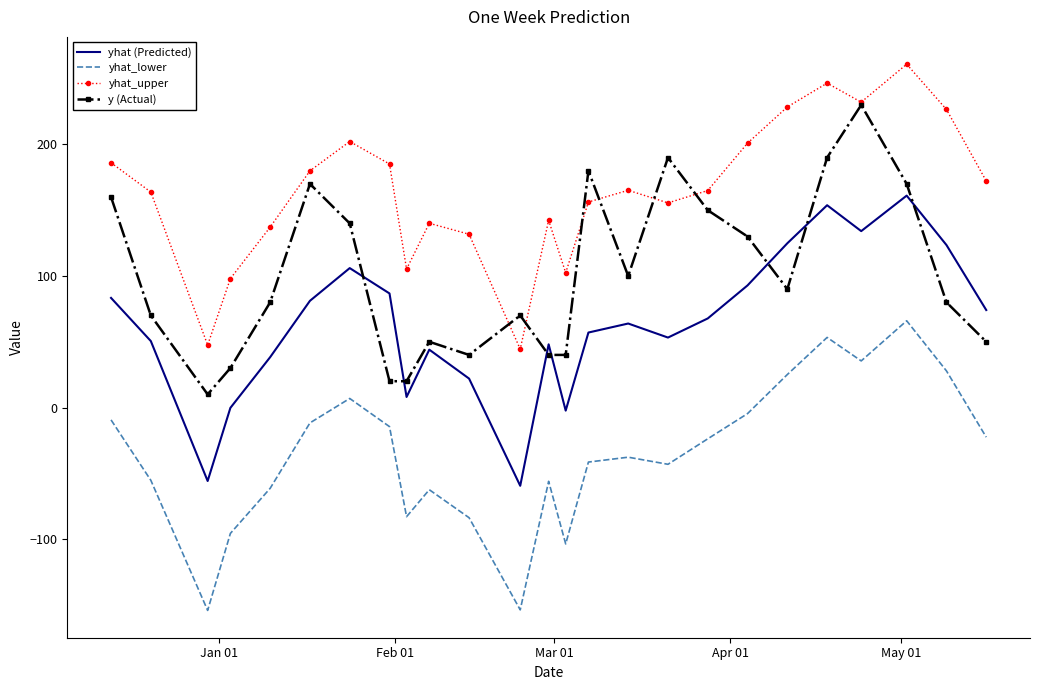

Which series has the largest total across all categories?

yhat_upper